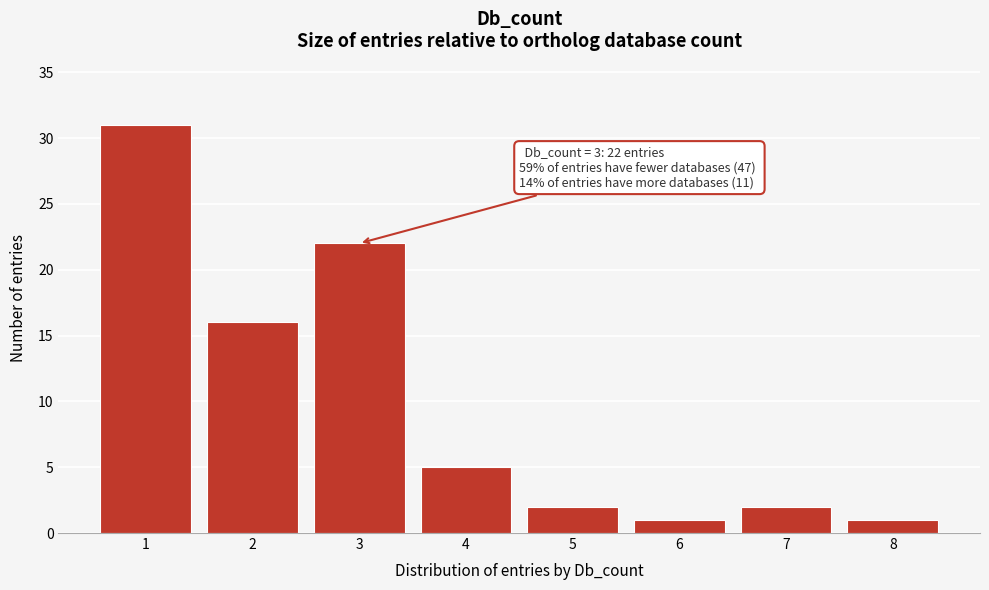

Reading right to left, transcribe all the data shown in this chart.

8=1	7=2	6=1	5=2	4=5	3=22	2=16	1=31